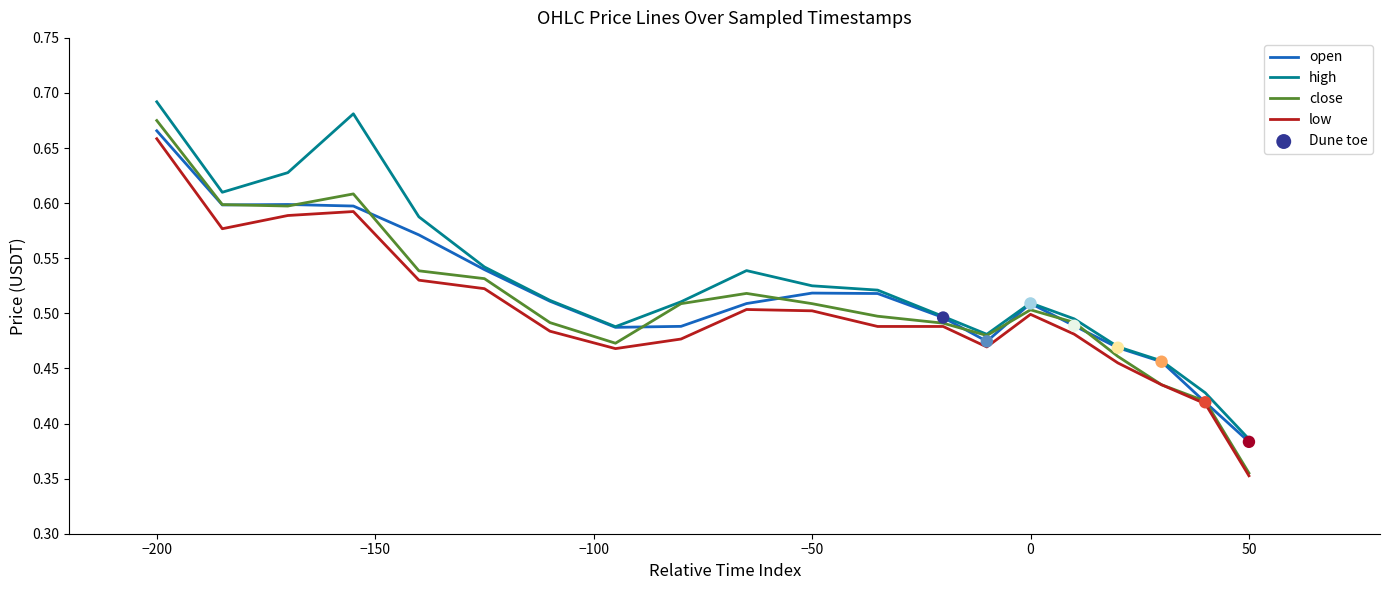

True or false: low and high cross at least once.

False